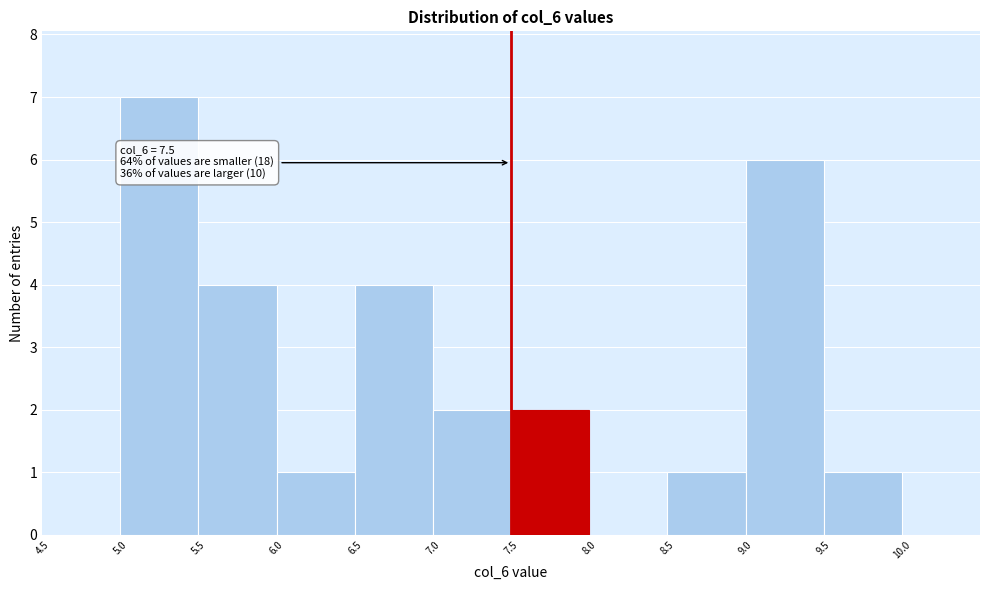

Over which range of the x-axis is the bar tallest?

5.0 to 5.5